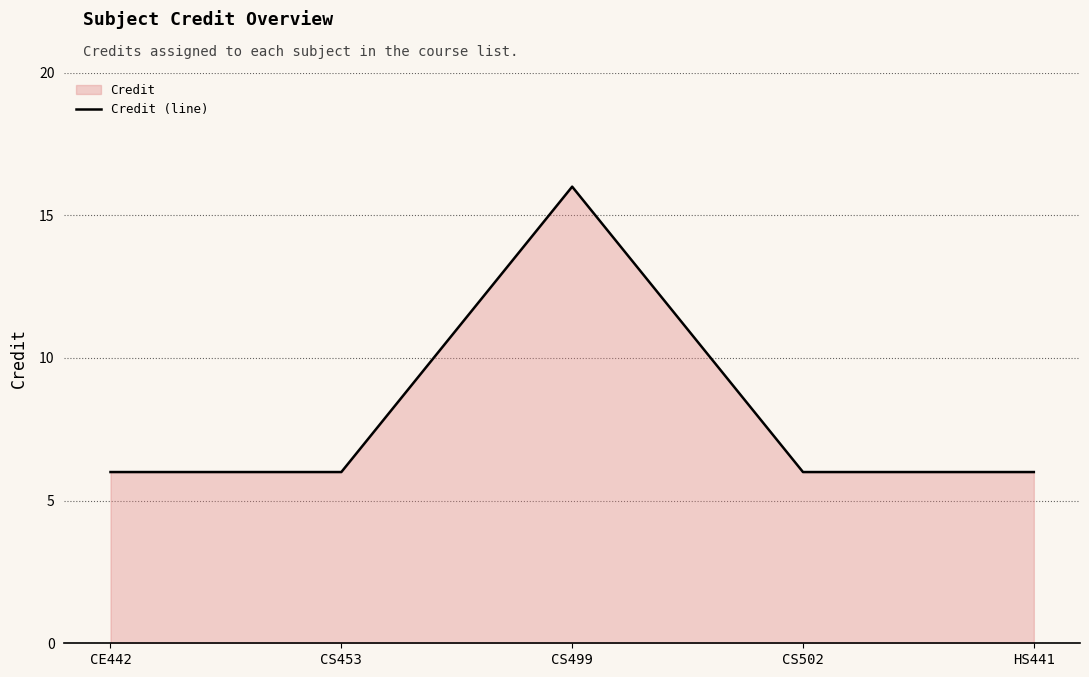

List the labels in order of value, smallest first.

CE442, CS453, CS502, HS441, CS499